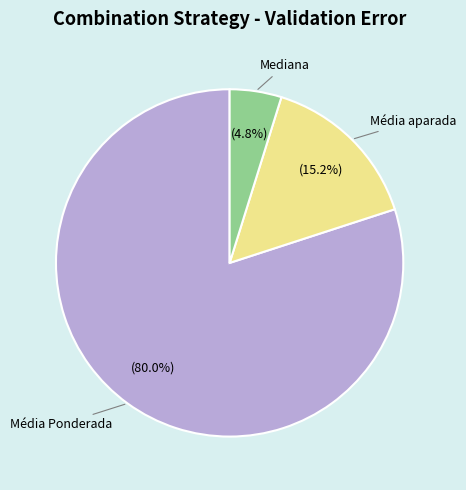

Is there a majority slice in this chart?

Yes